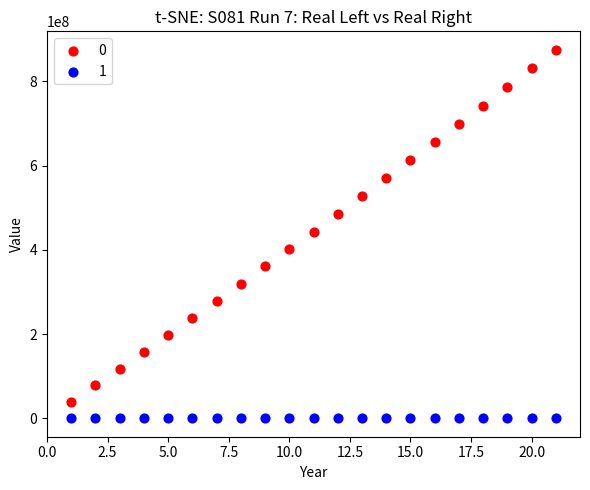

Which series reaches the minimum Y coordinate?

1